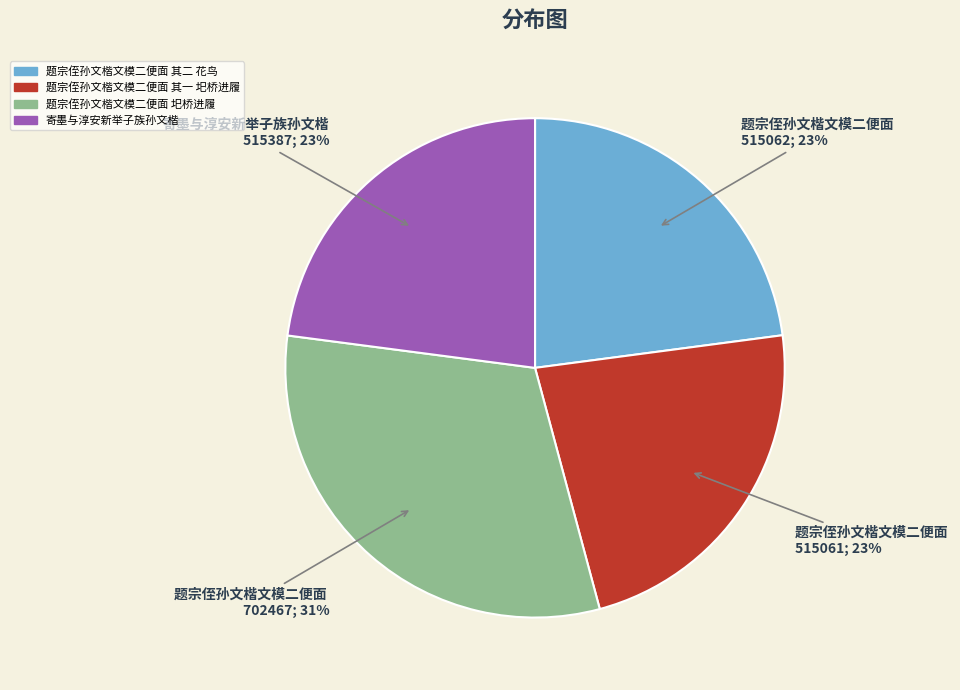

Is it true that 题宗侄孙文楷文模二便面 其一 圯桥进履 is 10% of the pie?

False